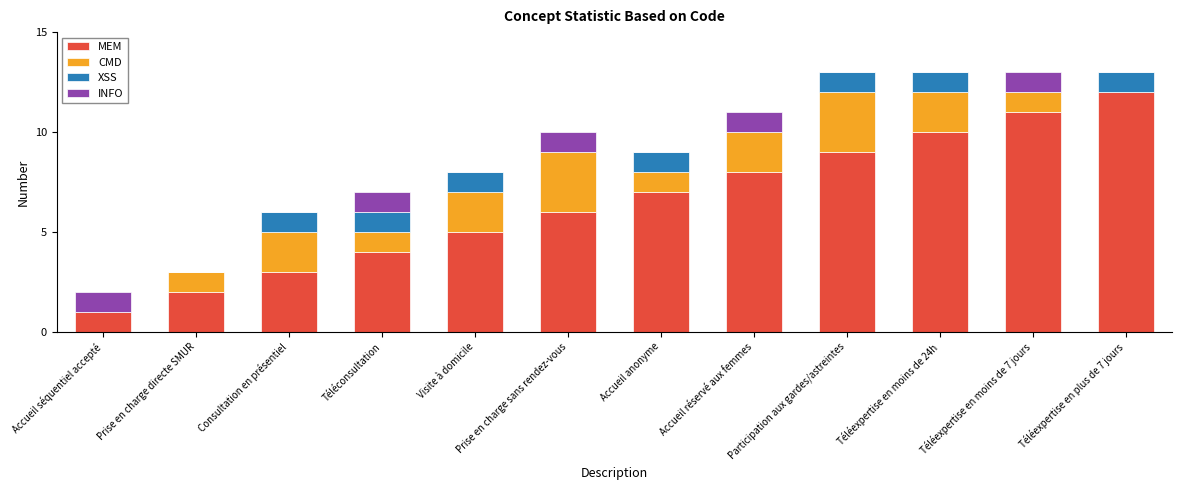

What is the sum of all MEM values?

78